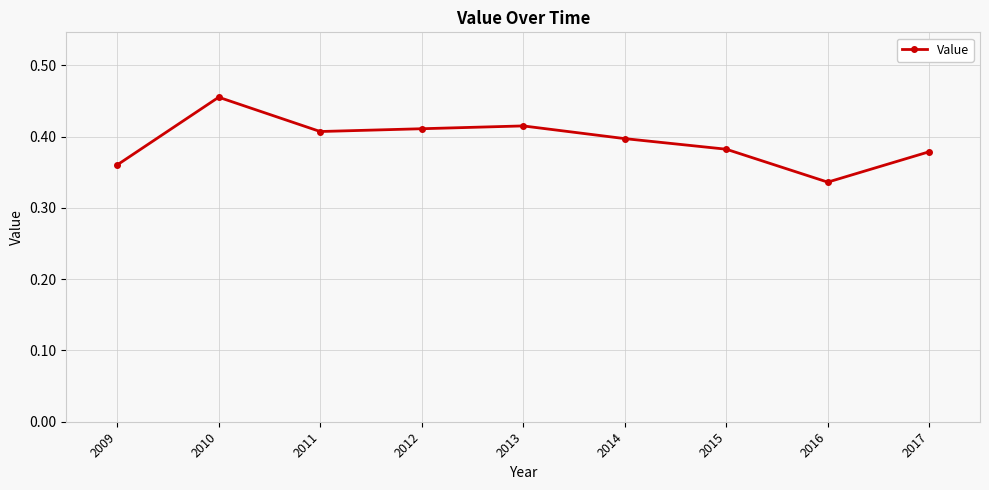

Which label corresponds to the largest value in the chart?

2010